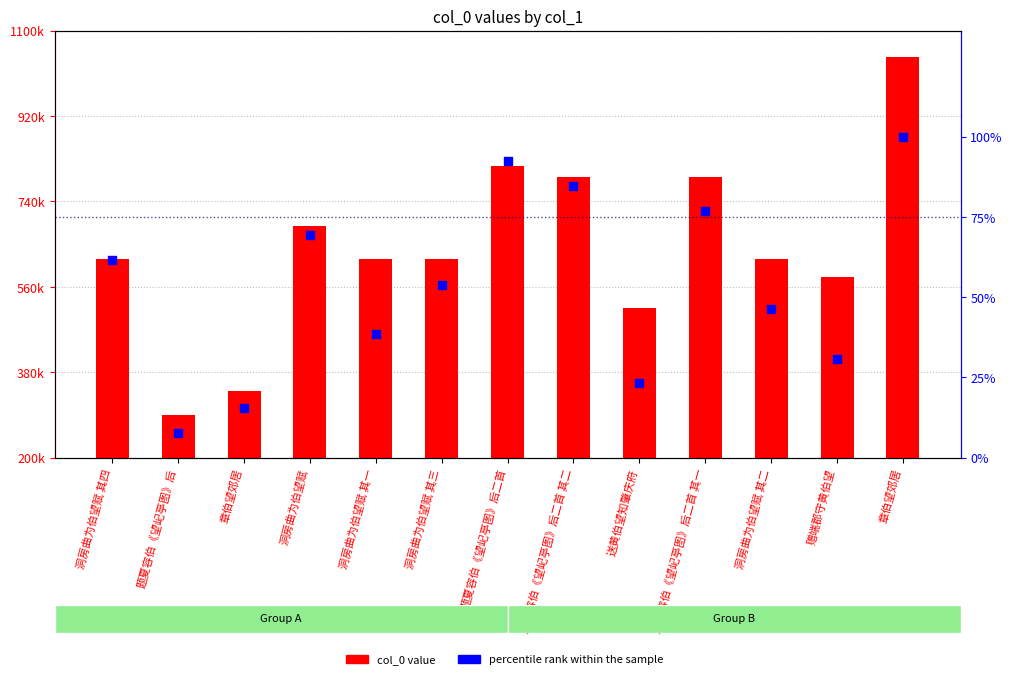

Which series contains the lowest Y value?

percentile rank within the sample